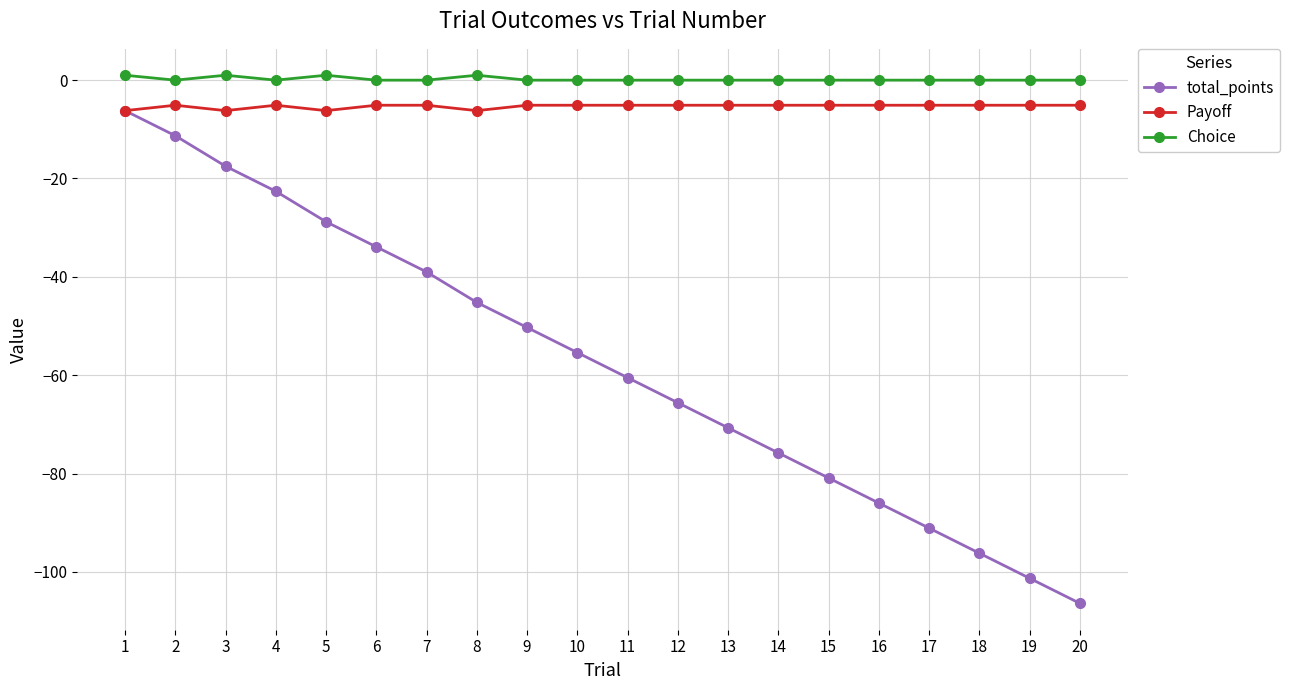

What are all the series names shown in the legend?

total_points, Payoff, Choice